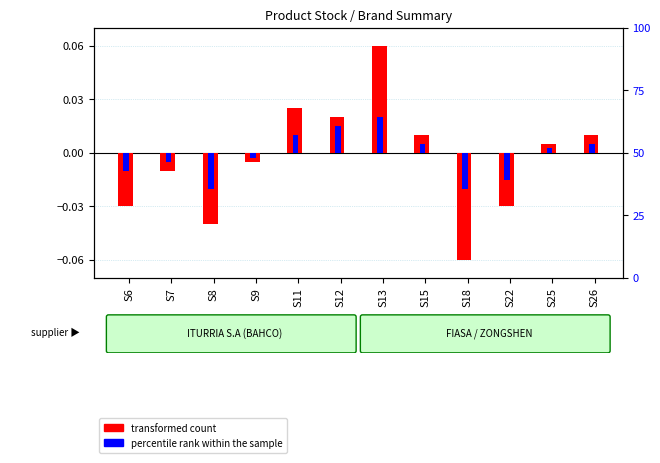

True or false: transformed count has a value of 0.0 at S11.

True